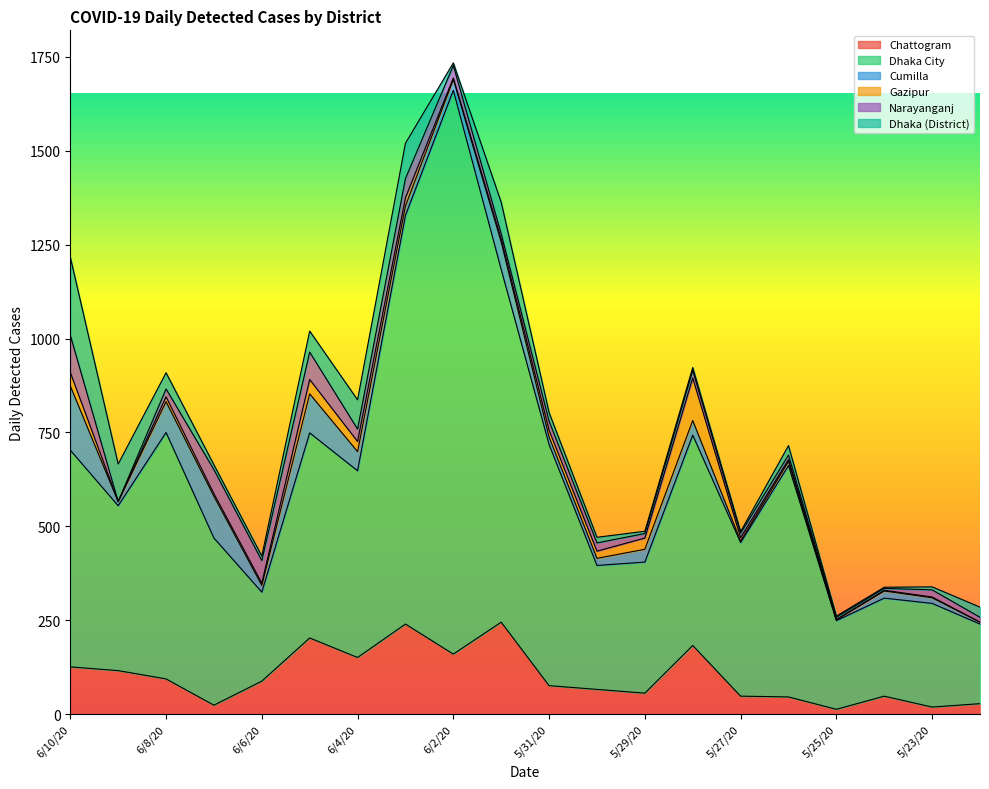

What is the difference between the maximum and minimum values in the Chattogram series?

232